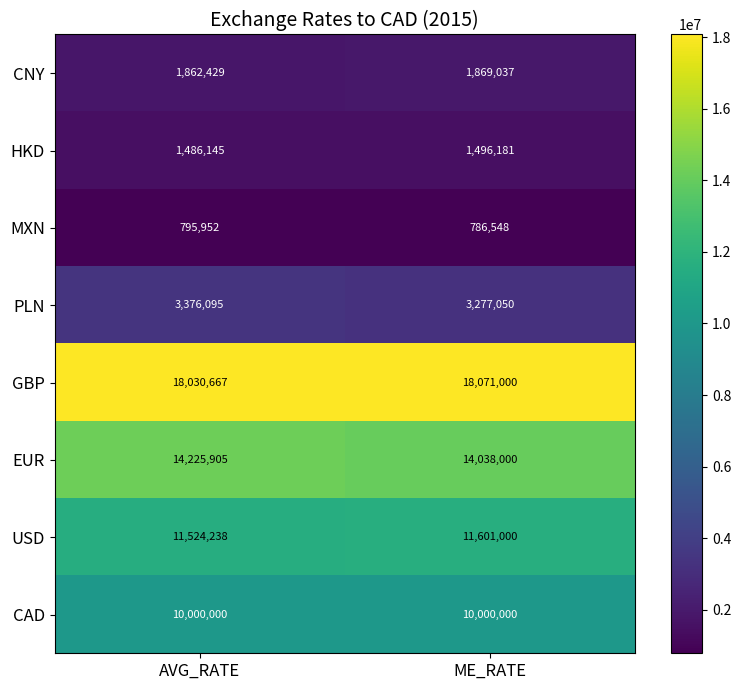

How many distinct data groups are displayed?

8